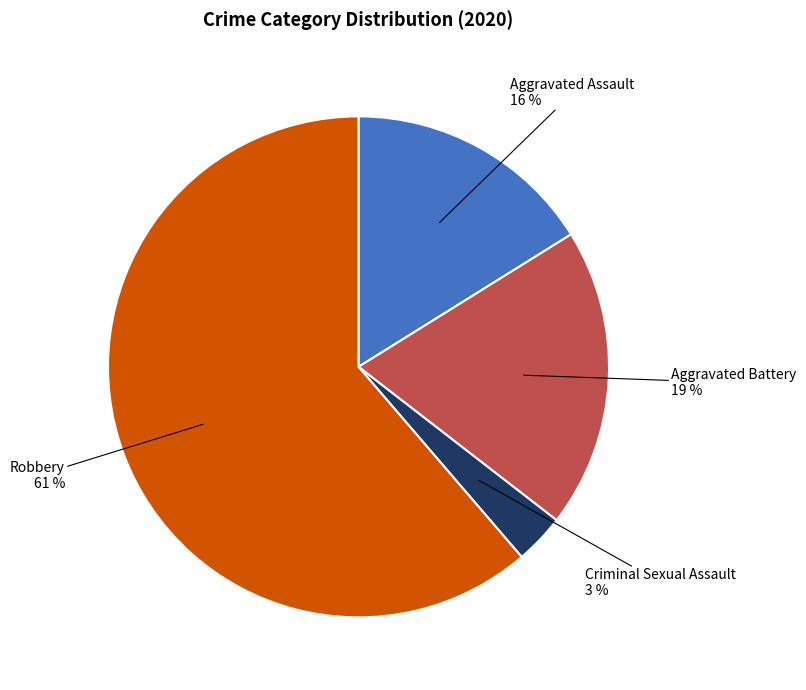

Does any single category account for the majority?

Yes